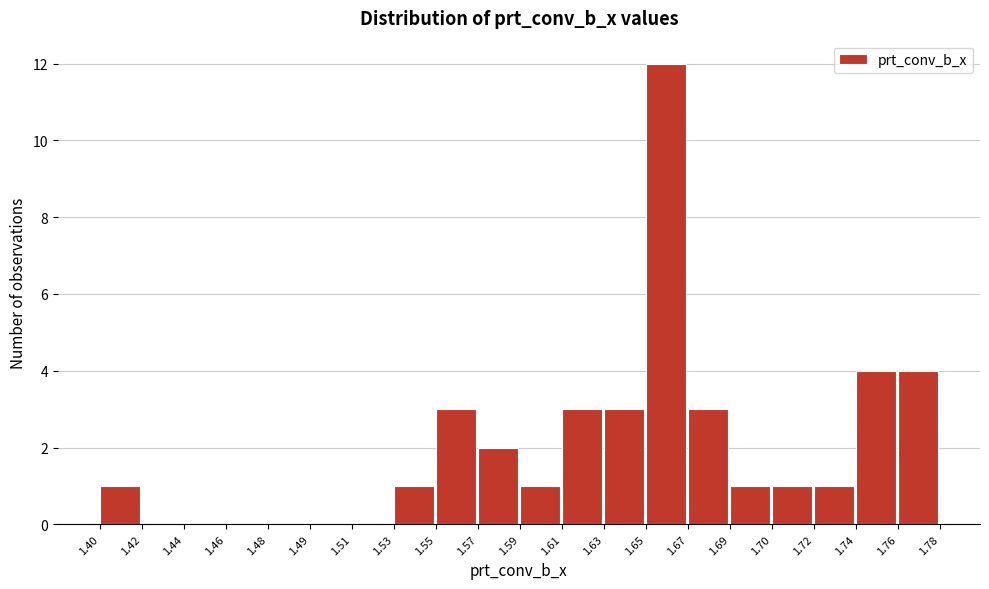

Reading right to left, list all the values displayed in this chart.

1.76=4	1.74=4	1.72=1	1.70=1	1.69=1	1.67=3	1.65=12	1.63=3	1.61=3	1.59=1	1.57=2	1.55=3	1.53=1	1.51=0	1.49=0	1.48=0	1.46=0	1.44=0	1.42=0	1.40=1